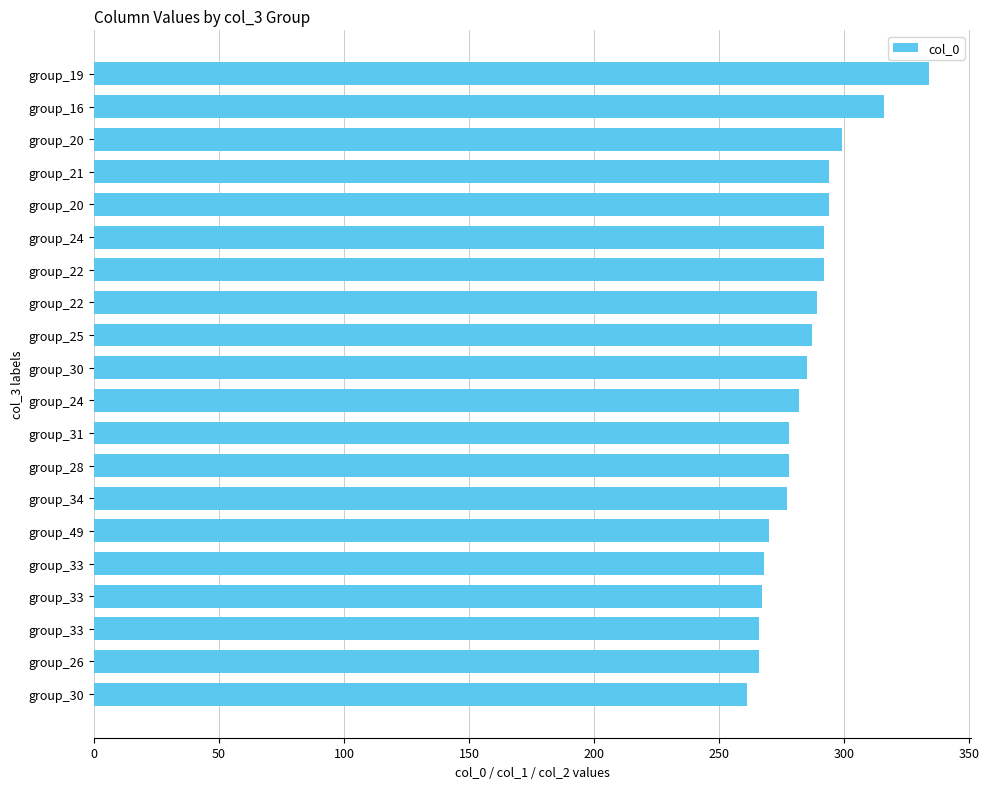

What is the difference between the maximum and minimum values?

73